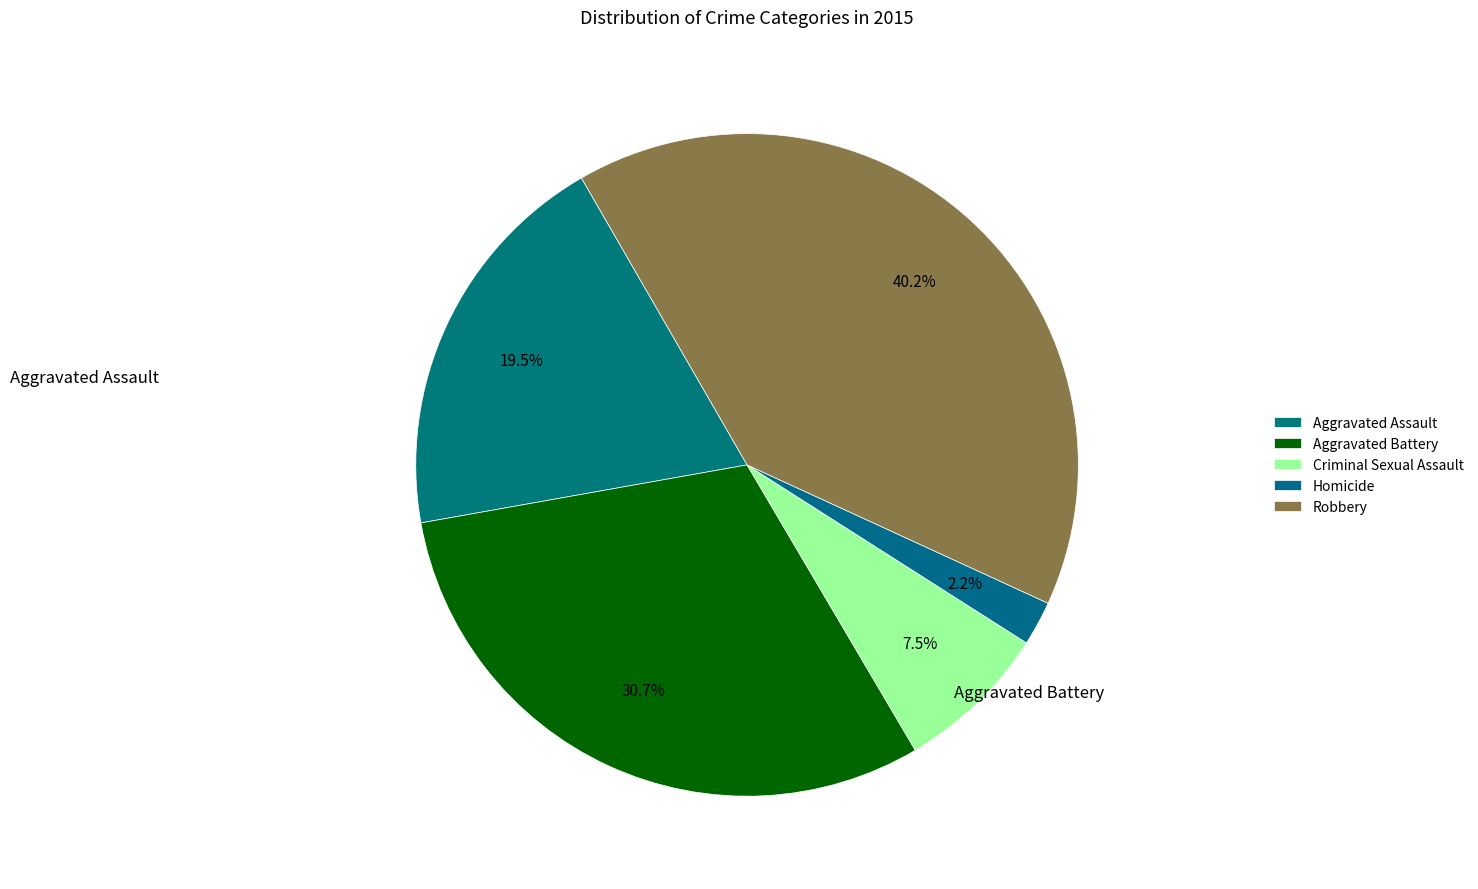

The Robbery slice represents 30% of the pie. True or false?

False